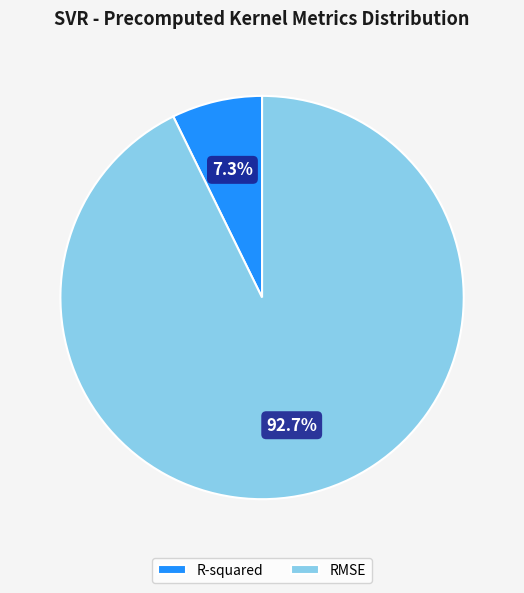

The R-squared slice represents 7% of the pie. True or false?

True